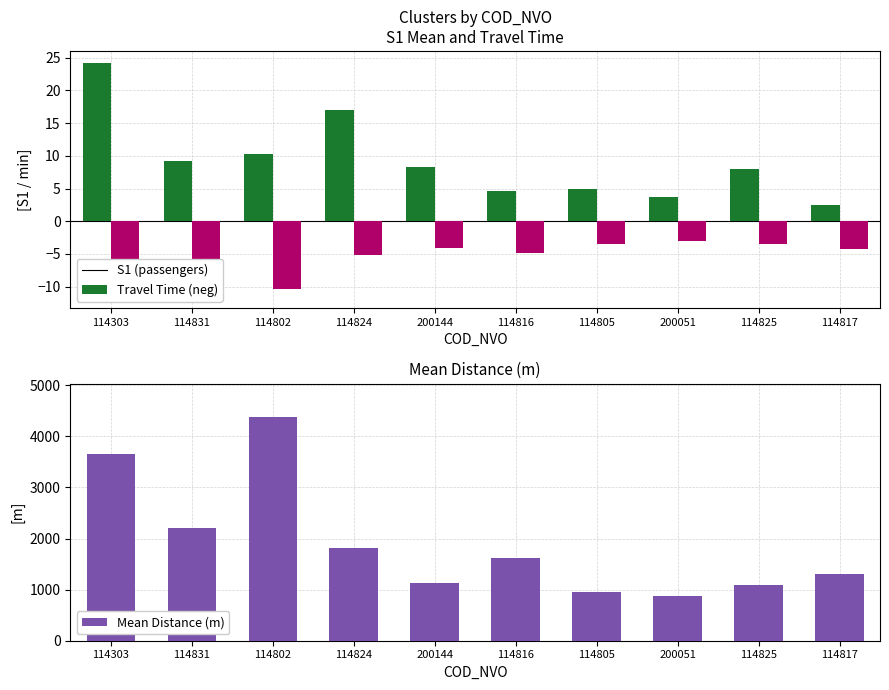

Does the chart contain stacked bars?

No